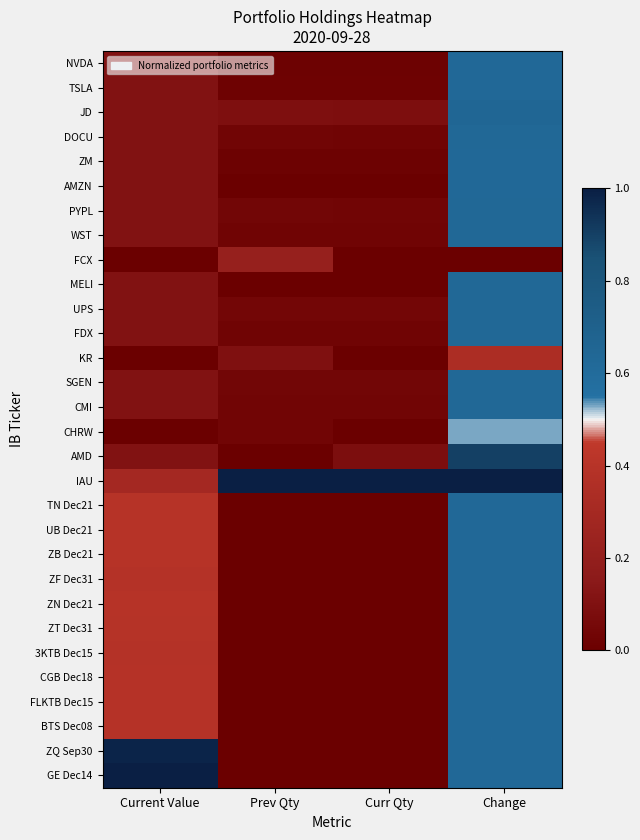

Count the number of categories in the chart.

4